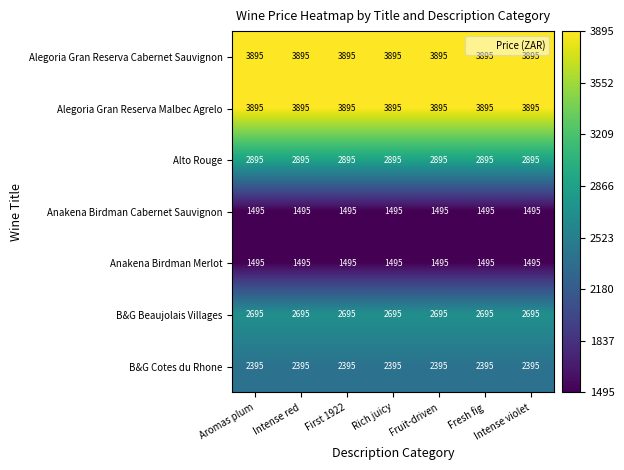

What is the difference between the highest and lowest values at Fruit-driven?

2400